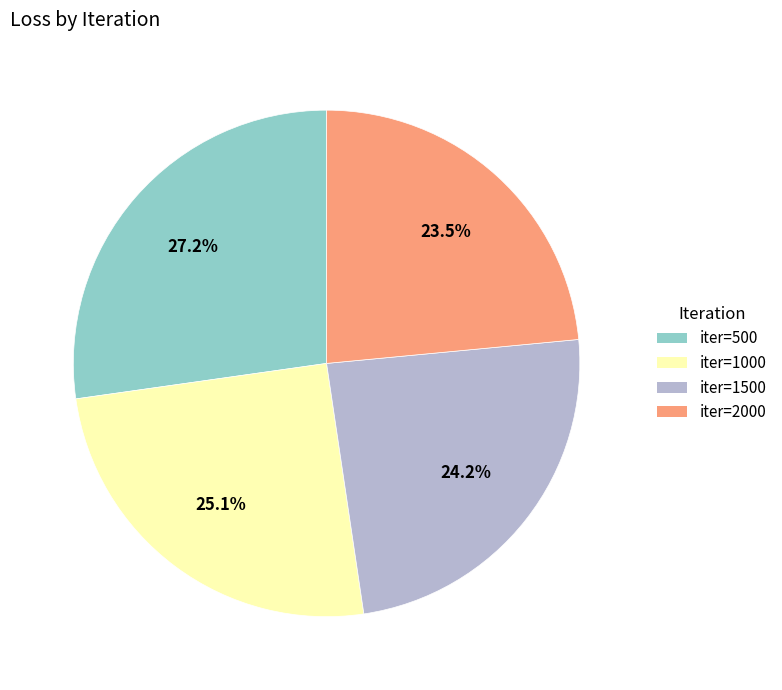

Is there a majority slice in this chart?

No